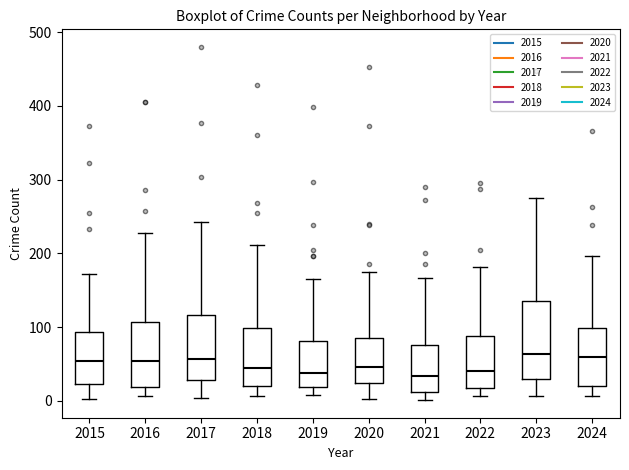

Reading left to right, transcribe this box plot: for each box, give where its median line is, the range the box spans, and where its two whiskers end, as read against the y-axis. The values are not printed on the chart, so give them approximately, as read against the axis.

2015: median 50, box 20 to 90, whiskers 0 to 170
2016: median 50, box 20 to 110, whiskers 10 to 230
2017: median 60, box 30 to 120, whiskers 0 to 240
2018: median 50, box 20 to 100, whiskers 10 to 210
2019: median 40, box 20 to 80, whiskers 10 to 170
2020: median 50, box 20 to 90, whiskers 0 to 180
2021: median 30, box 10 to 80, whiskers 0 to 170
2022: median 40, box 20 to 90, whiskers 10 to 180
2023: median 60, box 30 to 130, whiskers 10 to 280
2024: median 60, box 20 to 100, whiskers 10 to 200